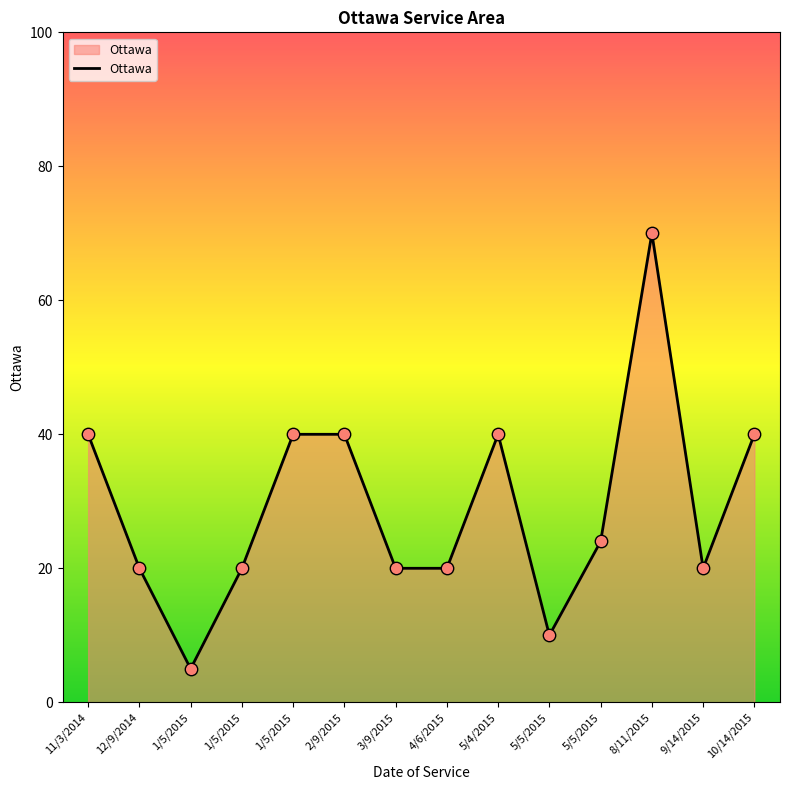

Between 11/3/2014 and 3/9/2015, which is larger?

11/3/2014